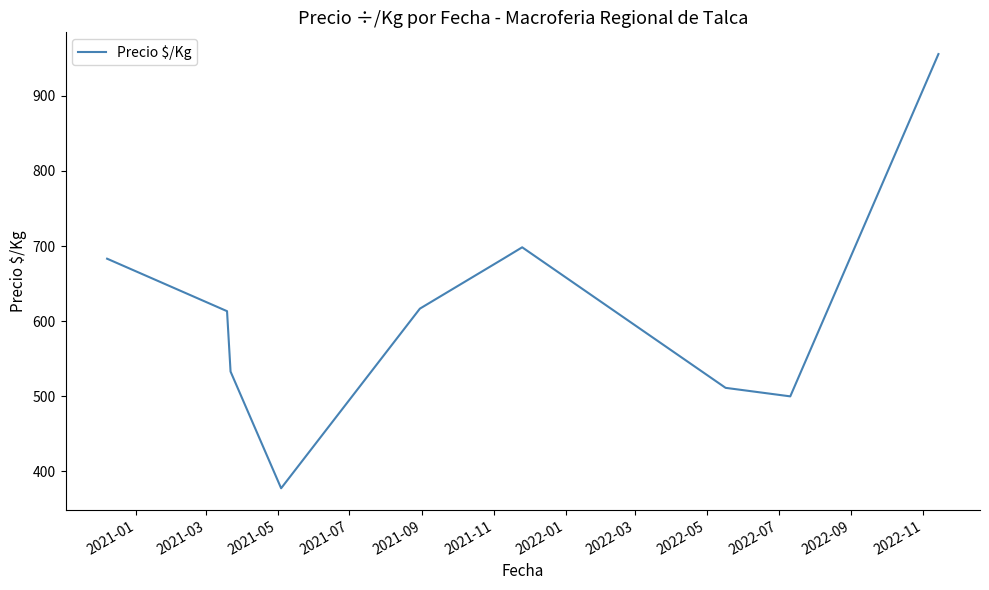

What is the maximum value shown in the chart?

955.7